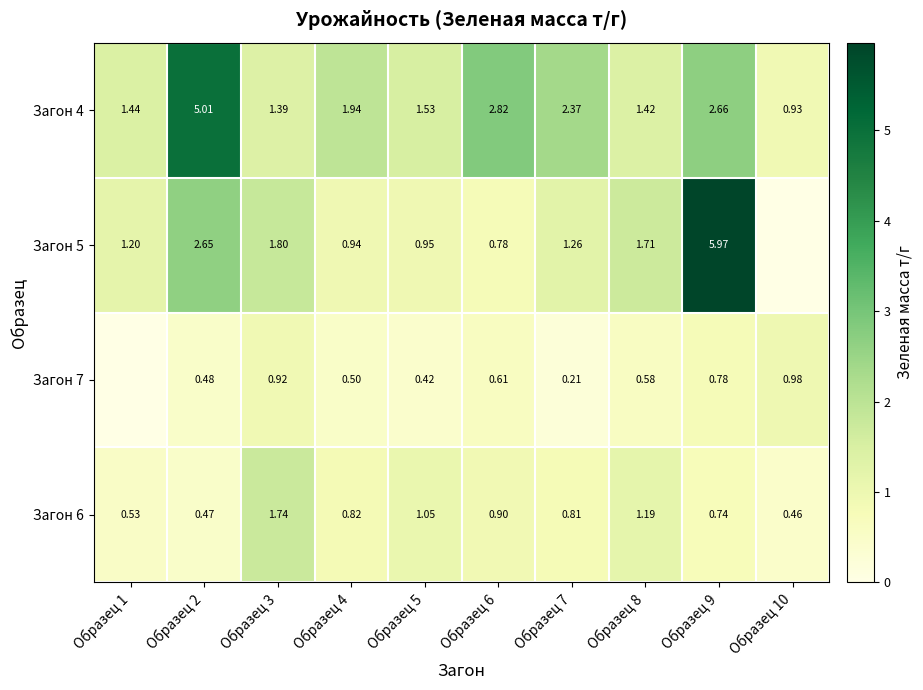

Which category has the lowest value across all series?

Образец 10